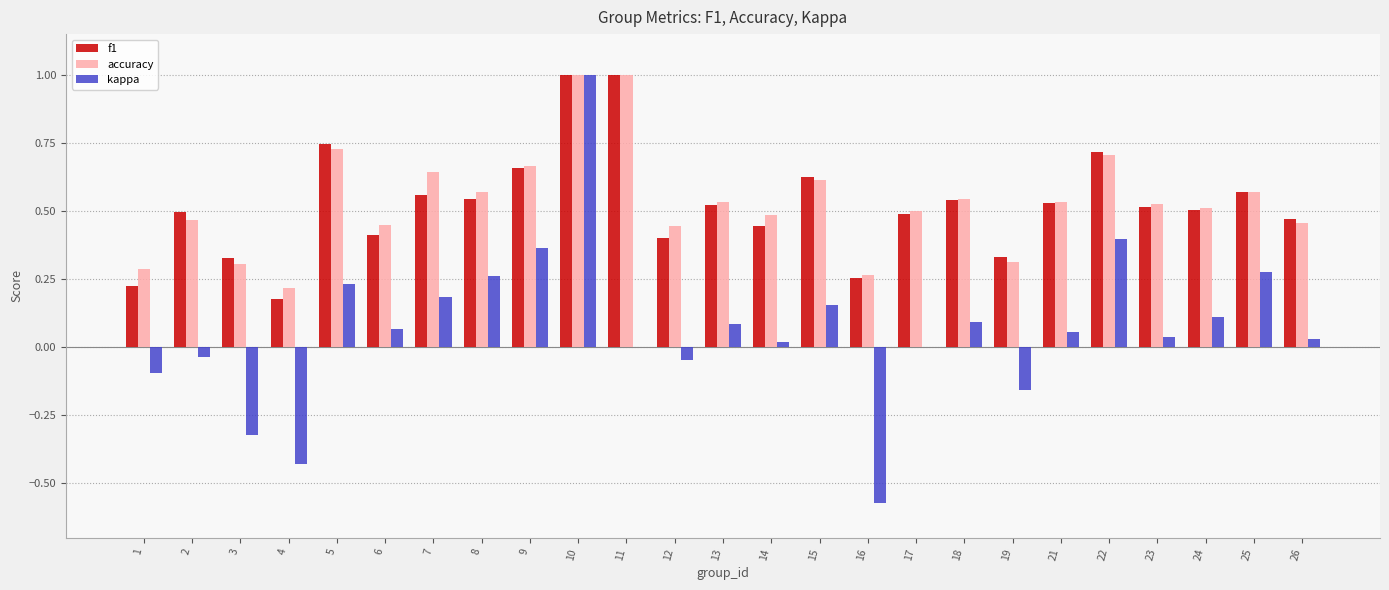

Is the value of kappa at 4 greater than the value of accuracy at 8?

No